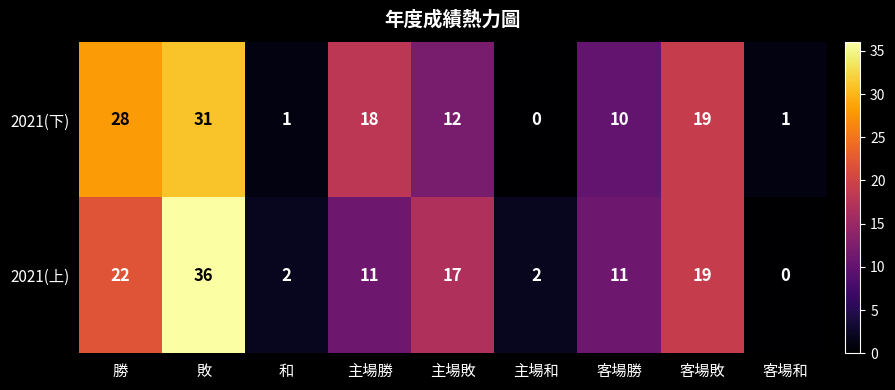

How many data points does each series have?

9